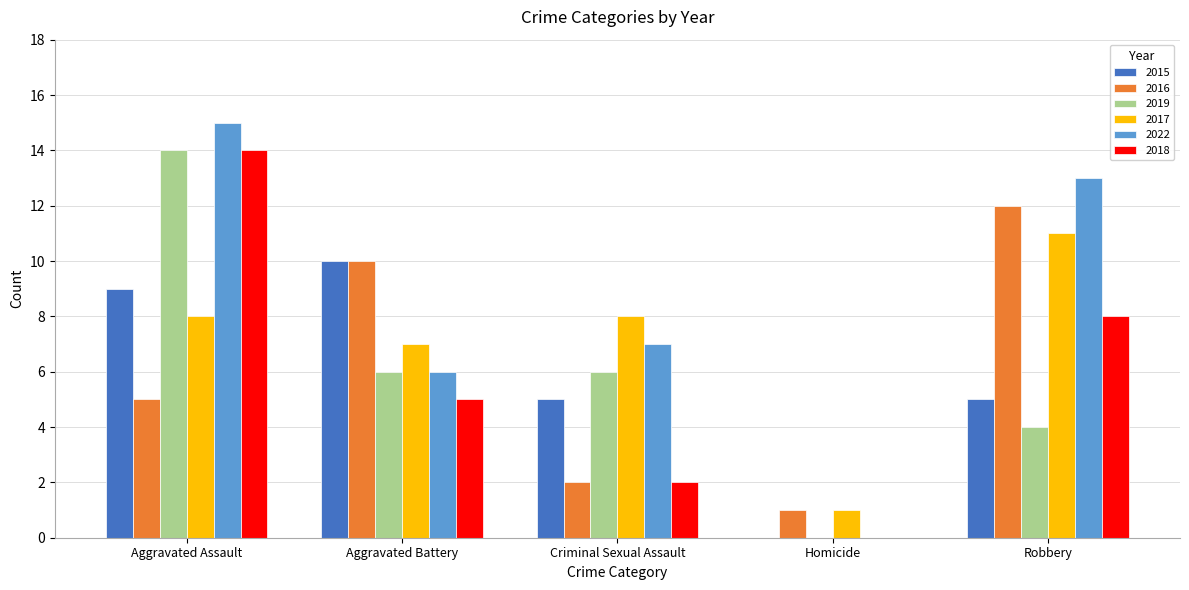

Is it true that 2022 equals 0 at Homicide?

True